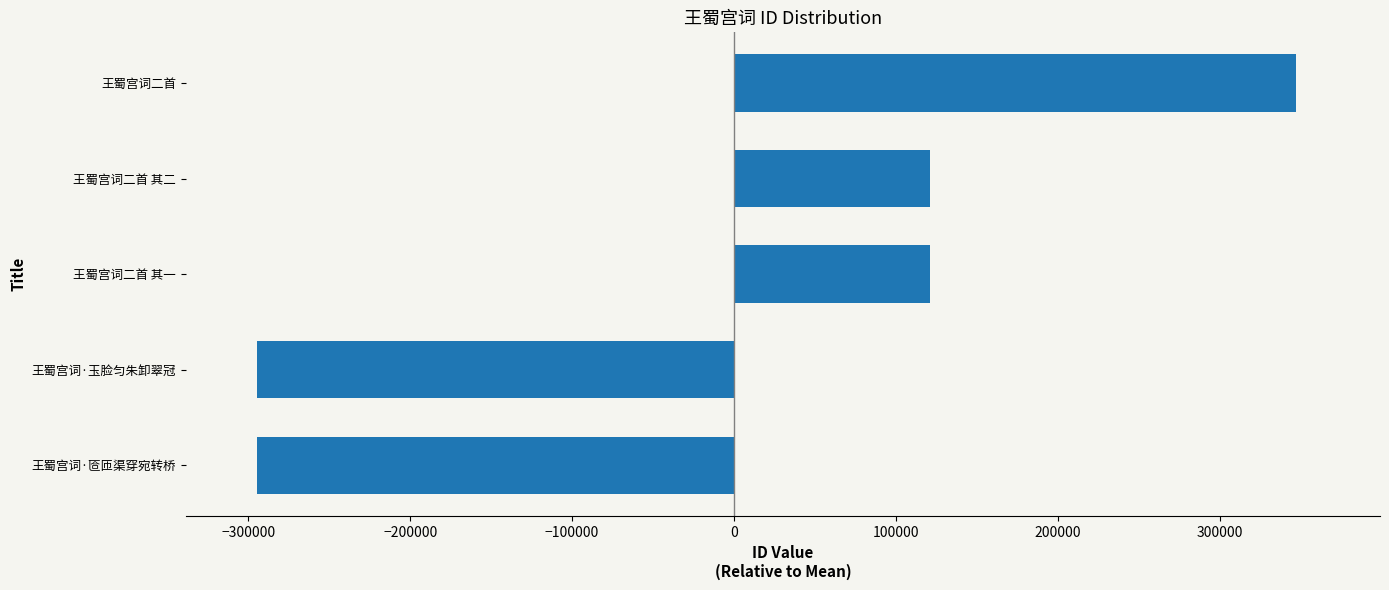

What is the maximum value shown in the chart?

347028